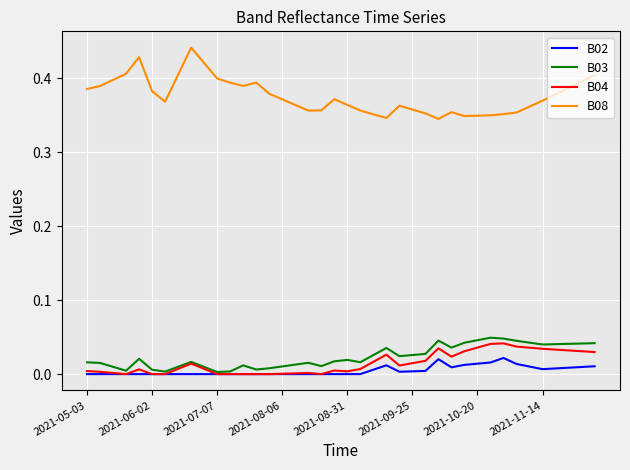

Which series has the widest spread of values?

B08